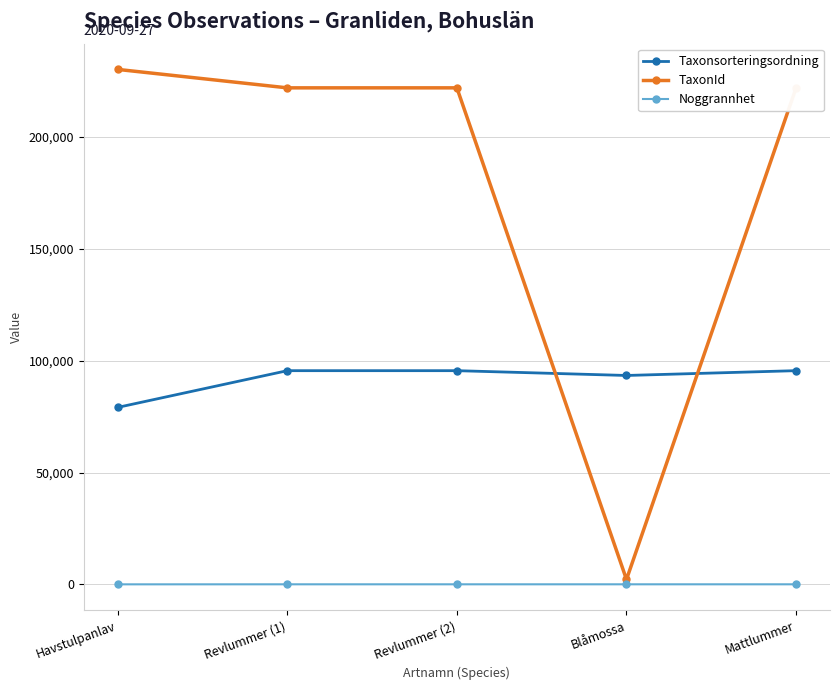

Is the value of TaxonId at Havstulpanlav greater than the value of Noggrannhet at Revlummer (2)?

Yes